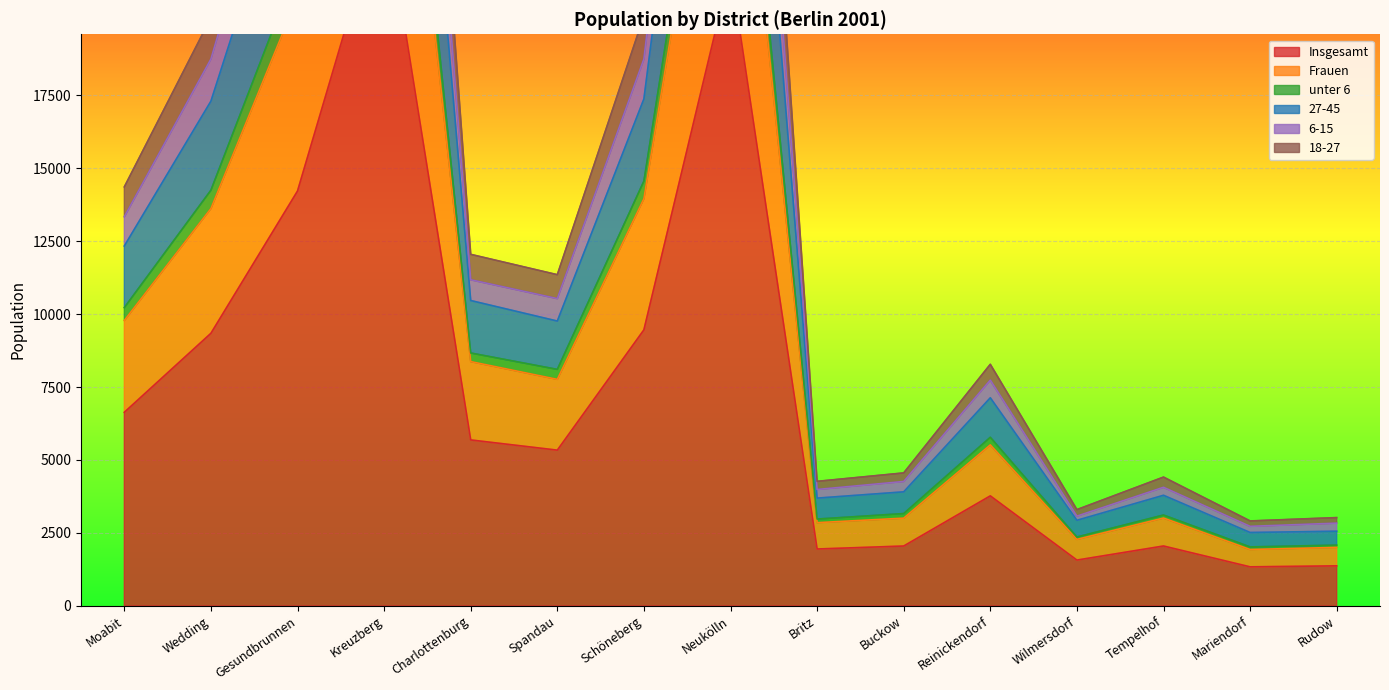

Is the value of 6-15 at Mariendorf greater than the value of 18-27 at Schöneberg?

No